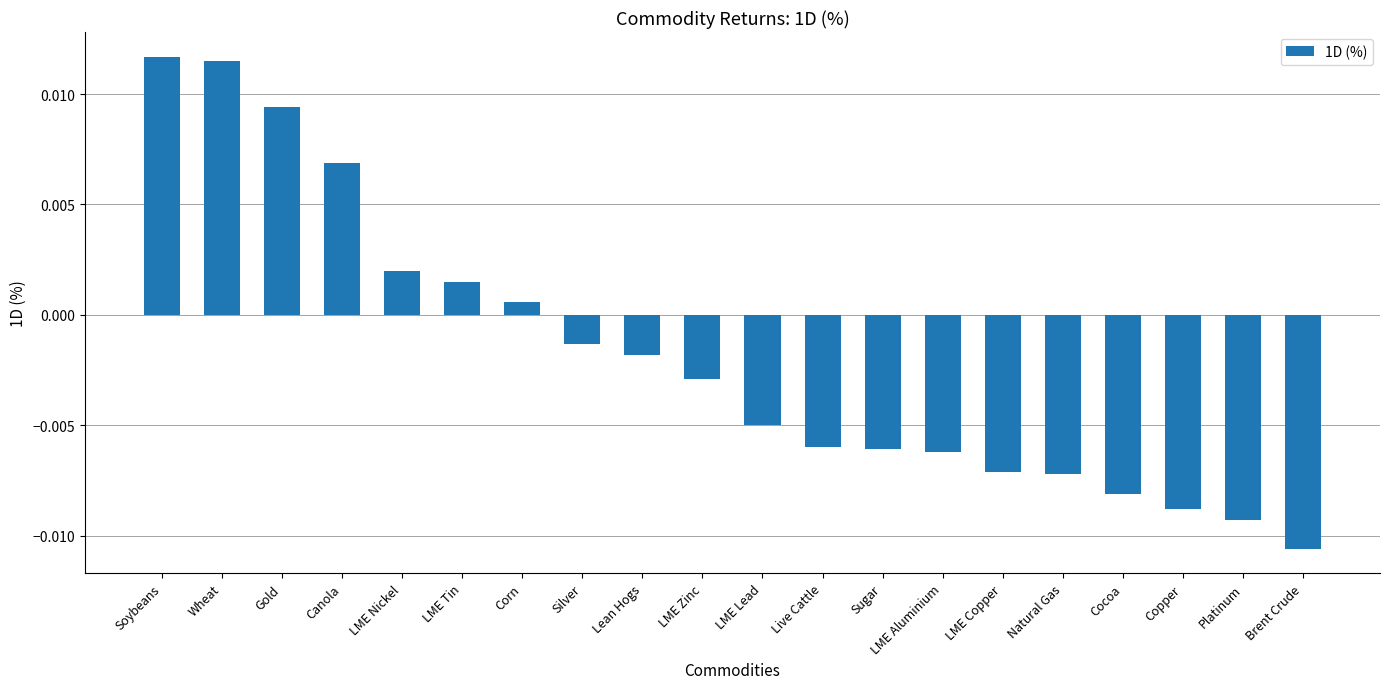

Which has a higher value, Corn or LME Lead?

Corn